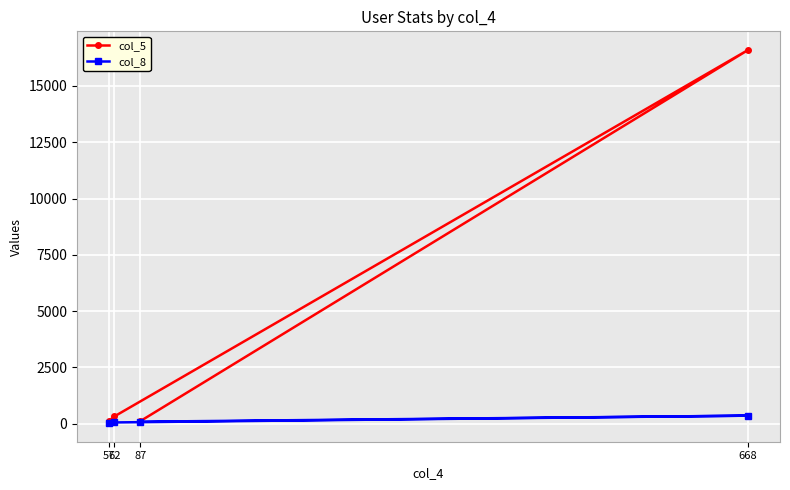

Is the value of col_8 at 668 greater than the value of col_5 at 668?

No